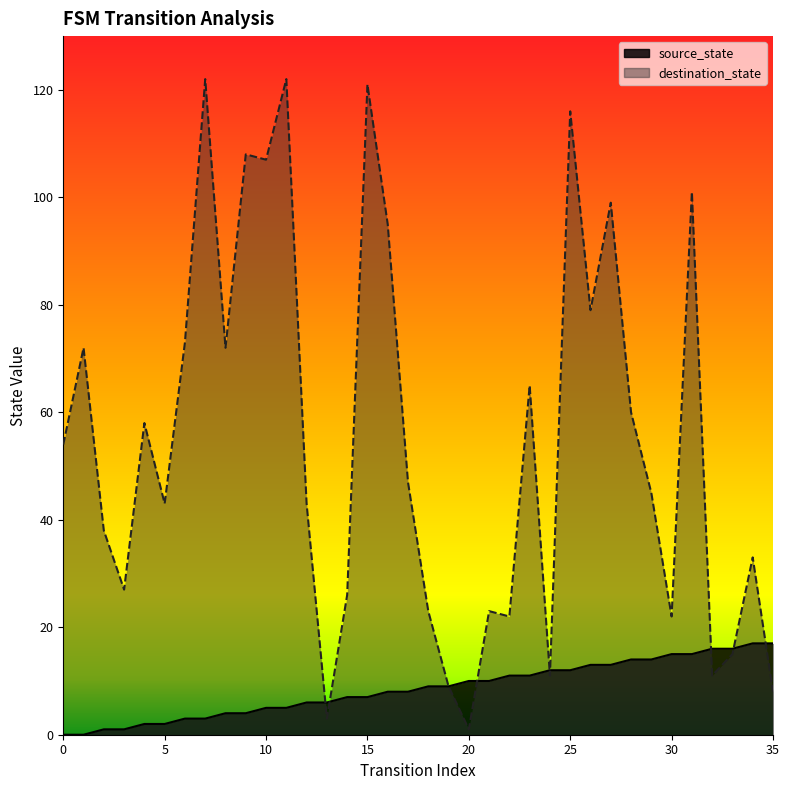

What are all the series names shown in the legend?

source_state, destination_state